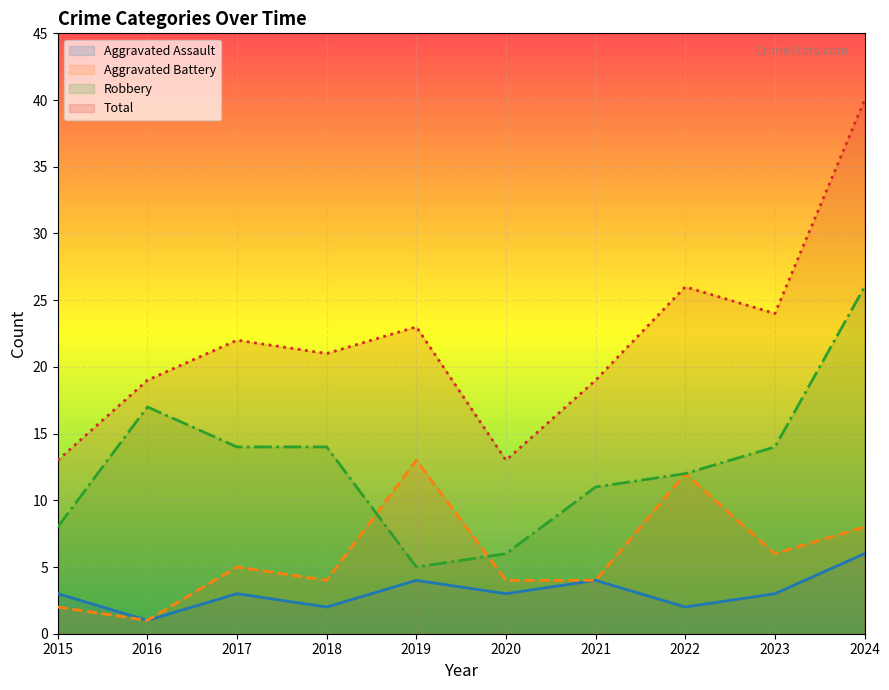

How many interior local peaks does the Total series have?

3